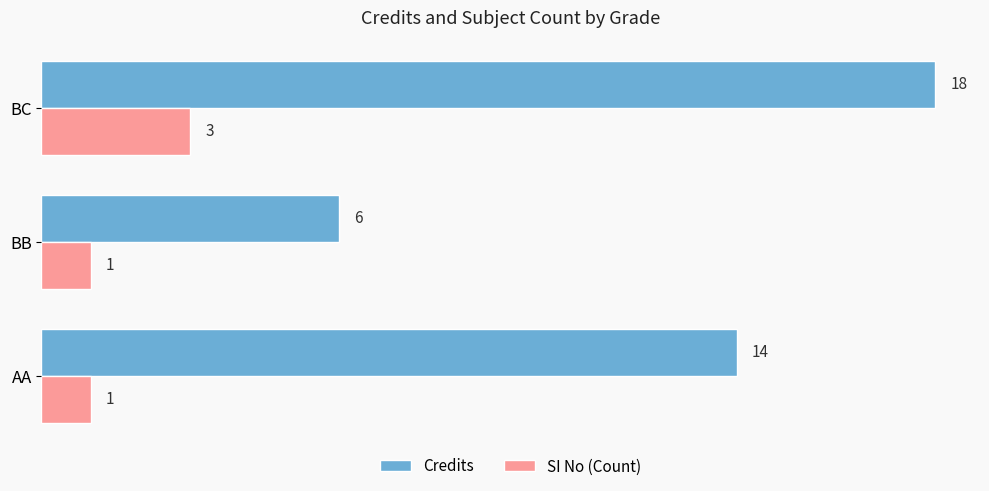

What is the minimum value shown in the chart?

1